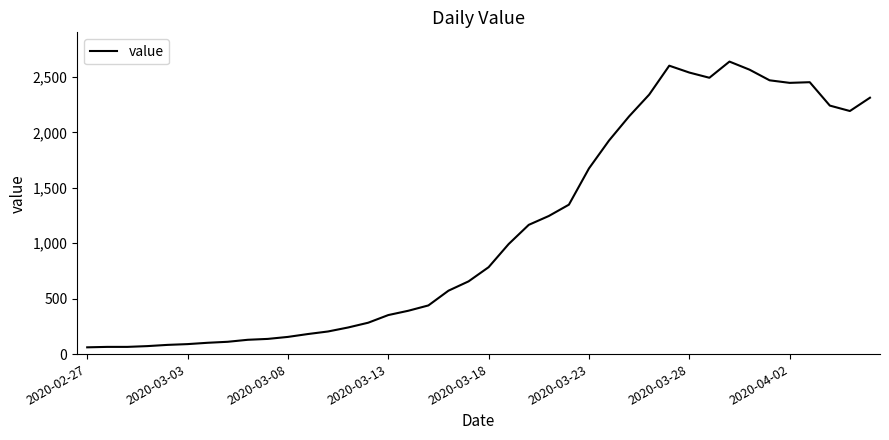

How many distinct data groups are displayed?

1